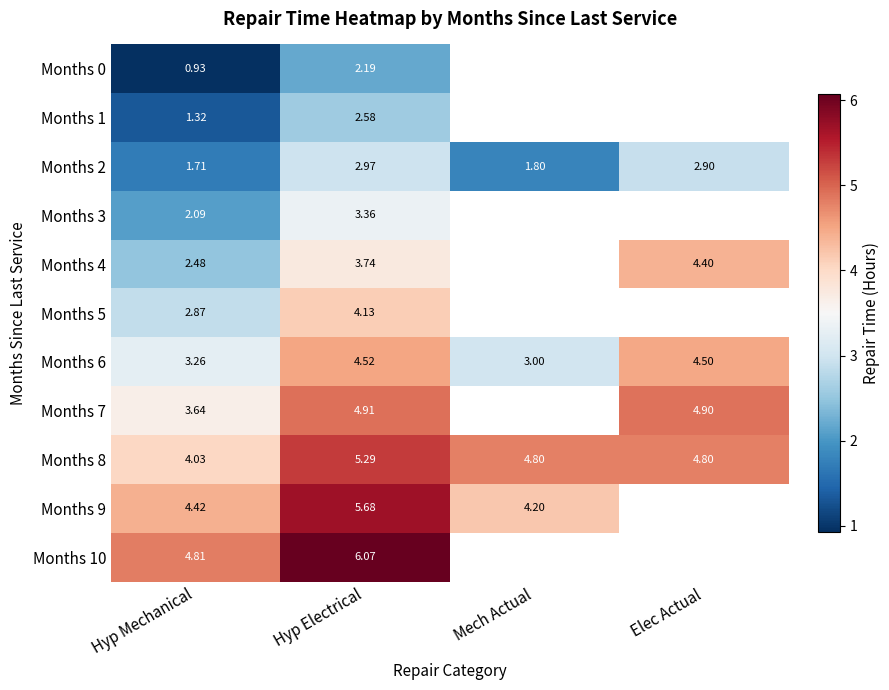

At which category is the sum across all series the highest?

Hyp Electrical